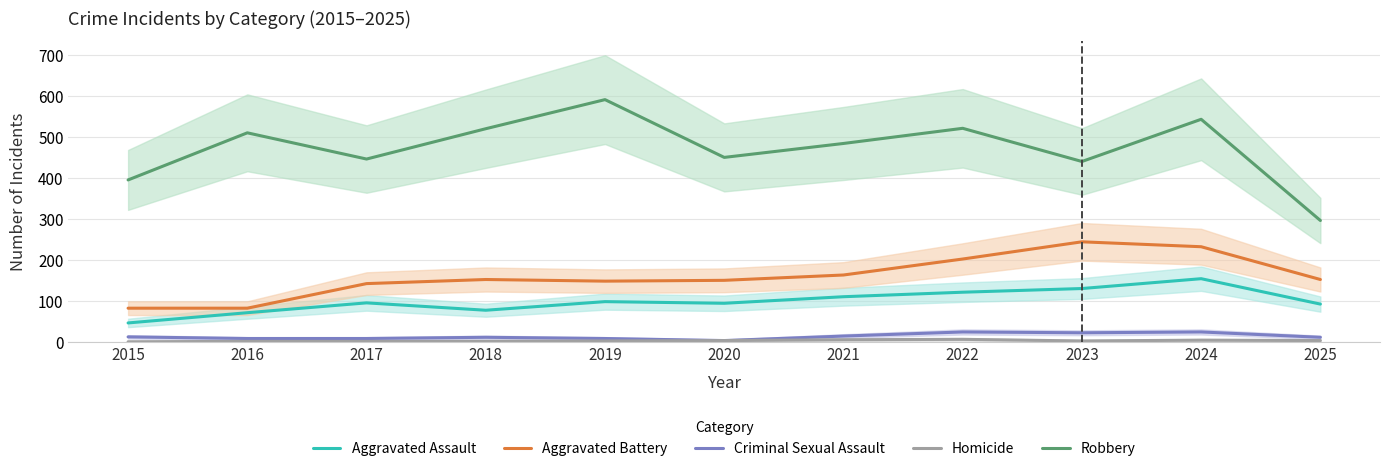

What is the value of the Robbery point at the 2nd from the left?

510